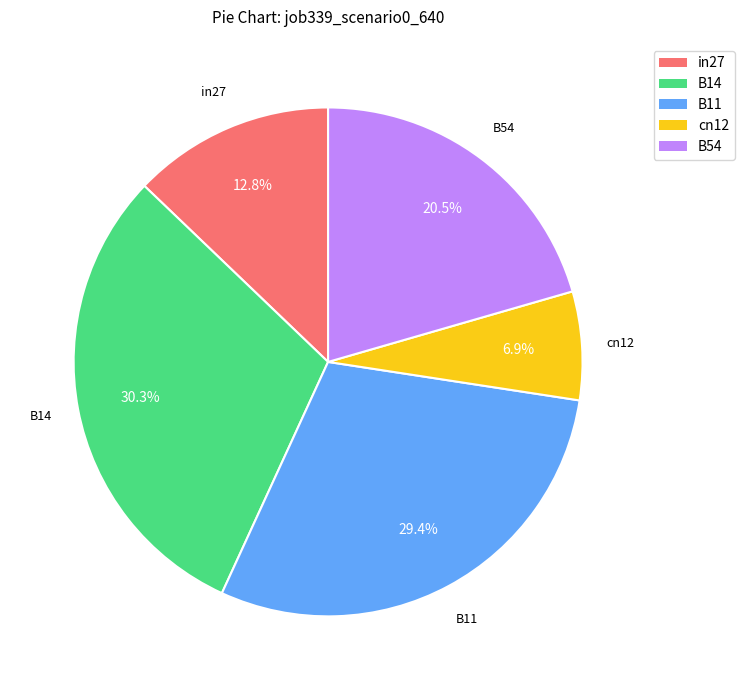

Which category has the smallest portion of the pie?

cn12